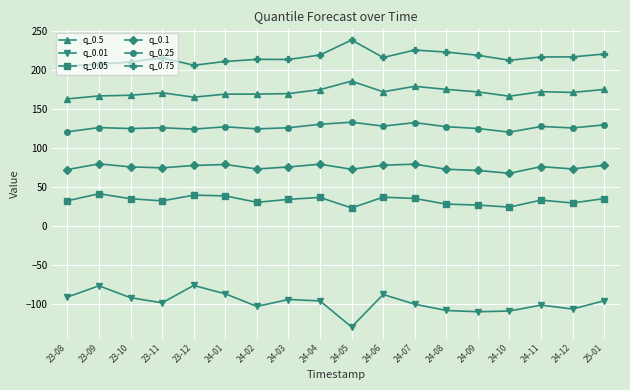

True or false: q_0.05 has a value of 30.6 at 24-02.

True